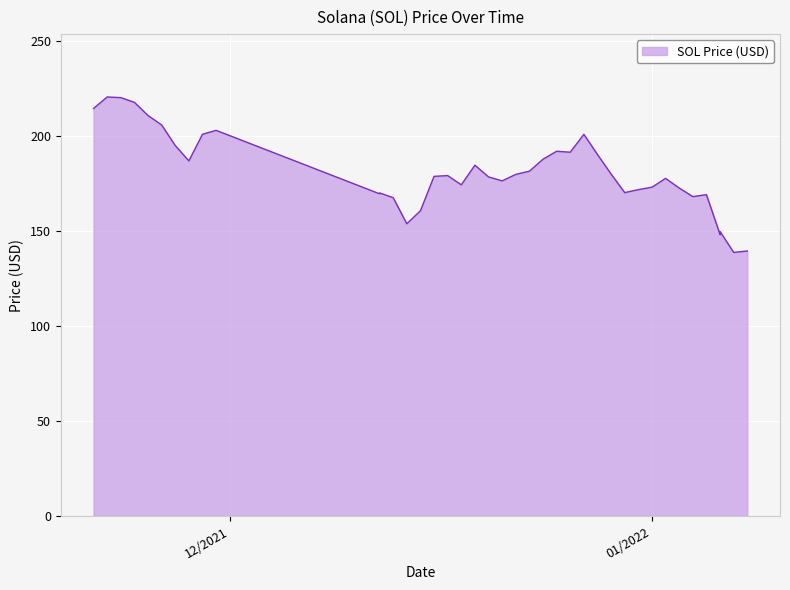

What is the sum of the values at 12/13/2021 and 11/25/2021?

378.5